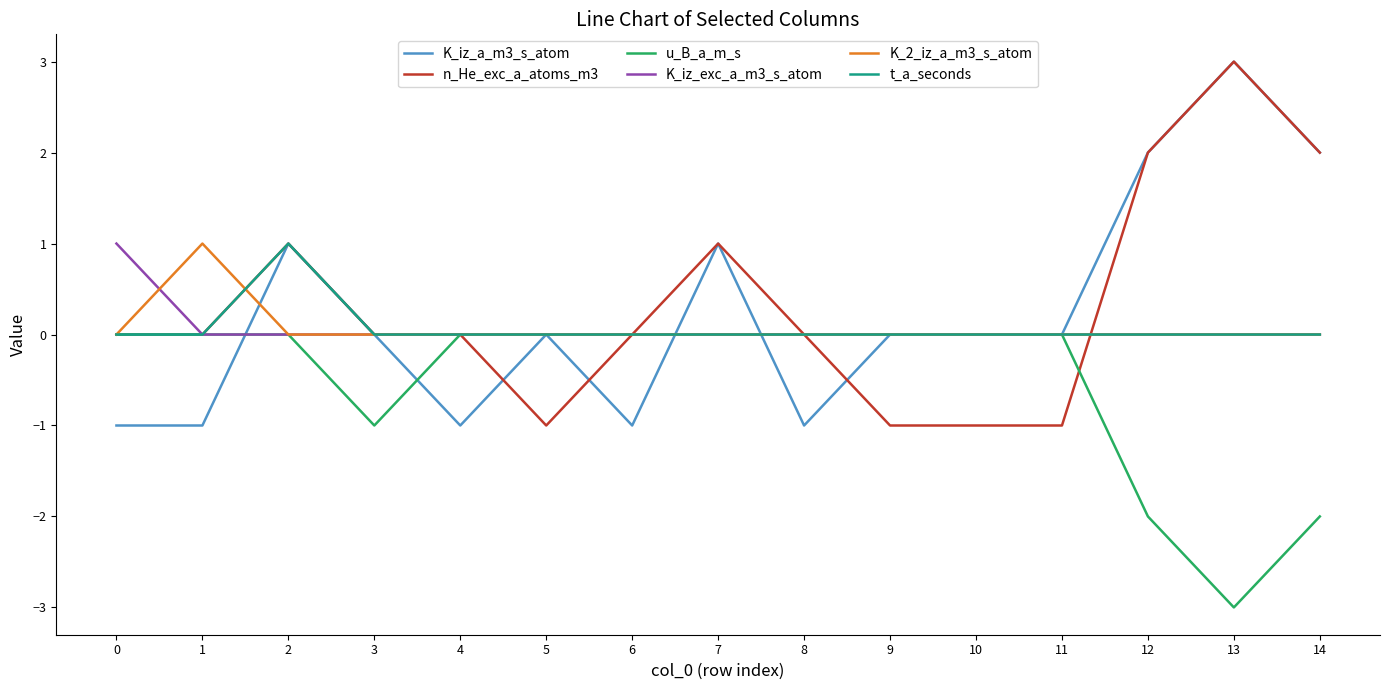

True or false: K_2_iz_a_m3_s_atom has a value of 0 at 3.

True